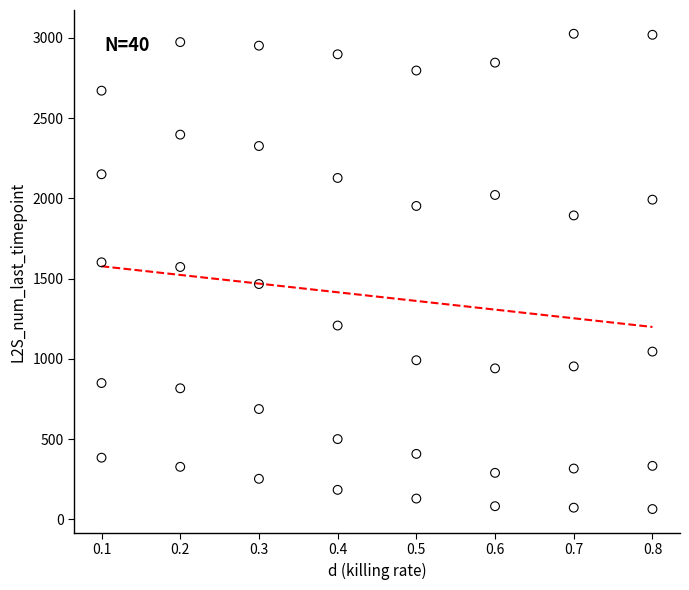

What is the range of X values (max minus min)?

0.7